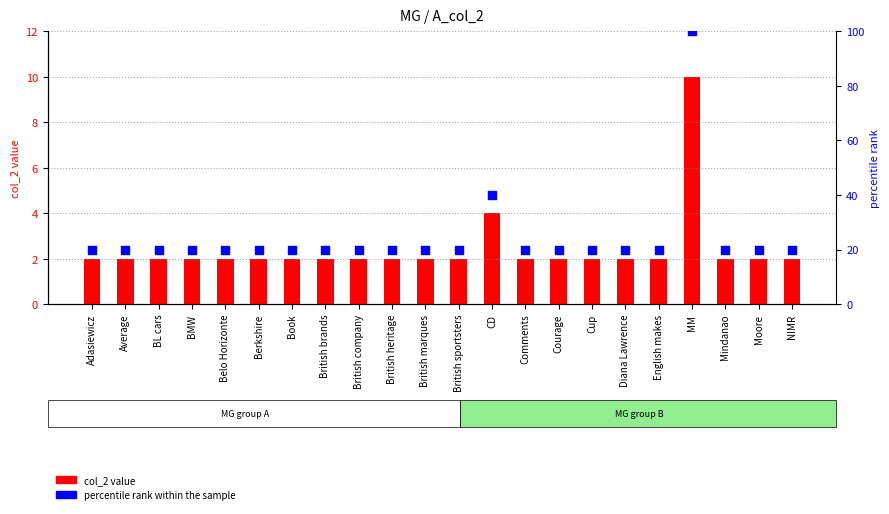

What is the total value across all series at MM?

110